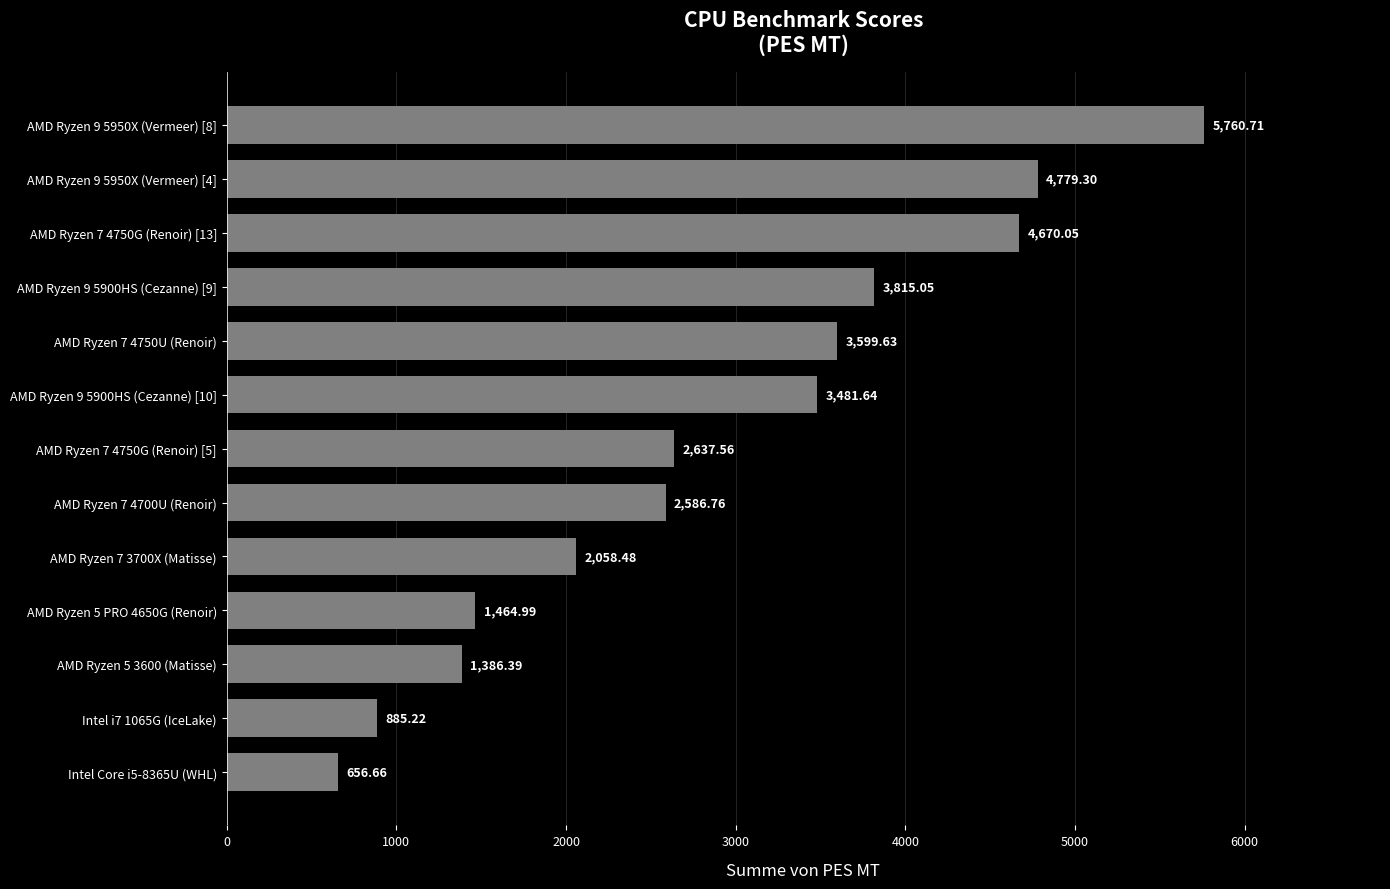

Rank the categories by value from highest to lowest.

AMD Ryzen 9 5950X (Vermeer) [8], AMD Ryzen 9 5950X (Vermeer) [4], AMD Ryzen 7 4750G (Renoir) [13], AMD Ryzen 9 5900HS (Cezanne) [9], AMD Ryzen 7 4750U (Renoir), AMD Ryzen 9 5900HS (Cezanne) [10], AMD Ryzen 7 4750G (Renoir) [5], AMD Ryzen 7 4700U (Renoir), AMD Ryzen 7 3700X (Matisse), AMD Ryzen 5 PRO 4650G (Renoir), AMD Ryzen 5 3600 (Matisse), Intel i7 1065G (IceLake), Intel Core i5-8365U (WHL)